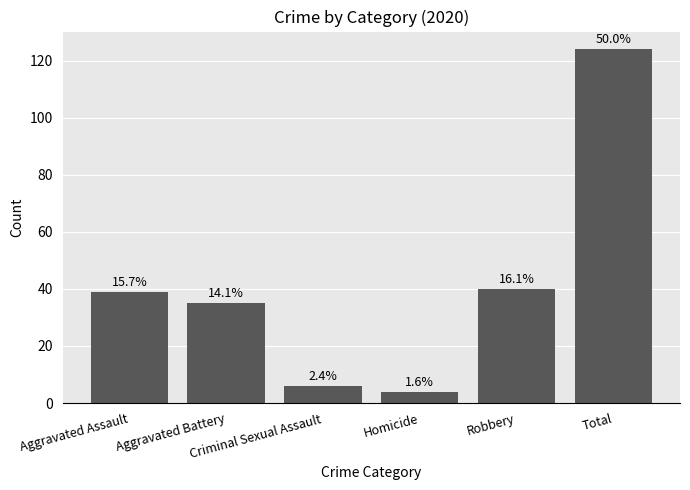

How many bars are there in total?

6